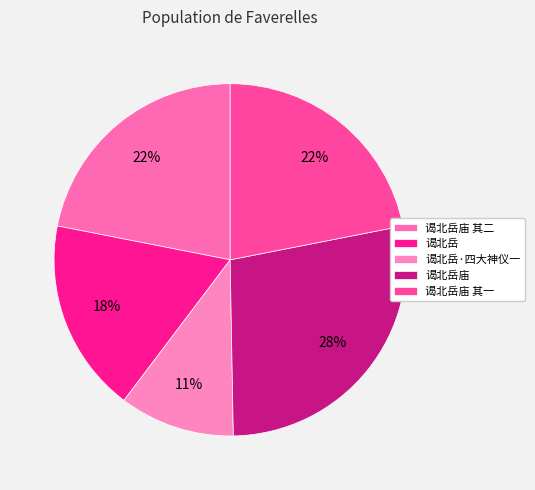

To the nearest percent, what percentage of the pie is 谒北岳·四大神仪一?

11%